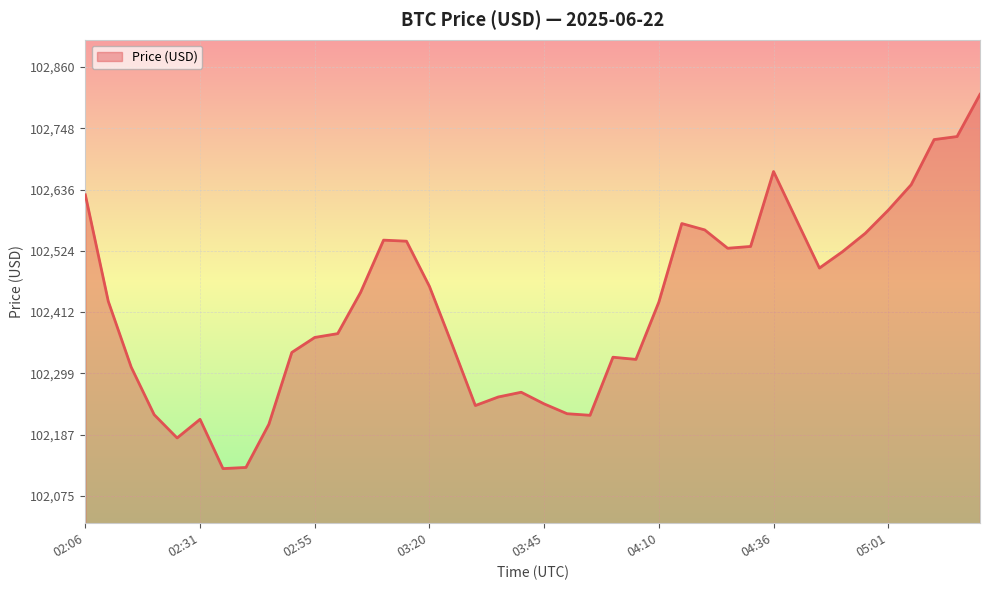

What is the difference between the maximum and minimum values?

685.4